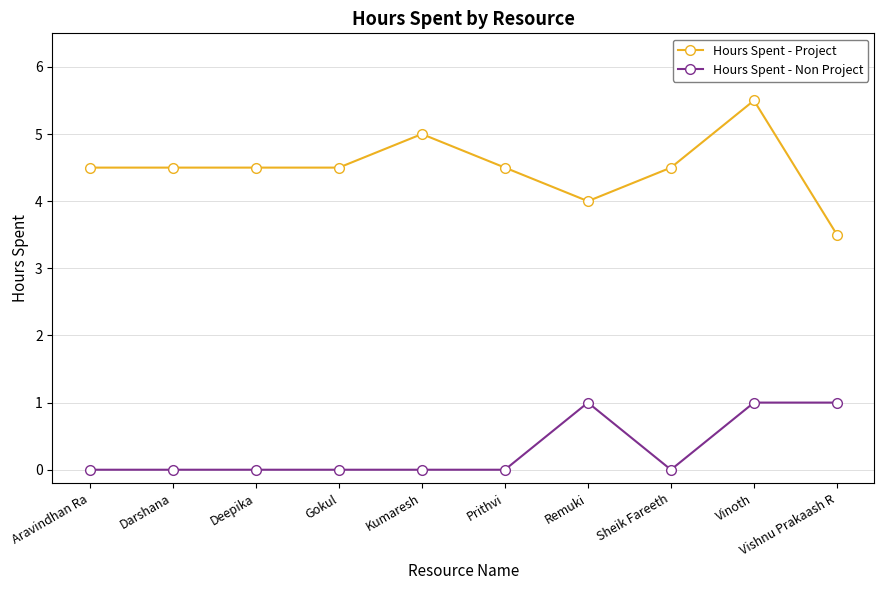

At which label does Hours Spent - Project first exceed 4?

Aravindhan Ra